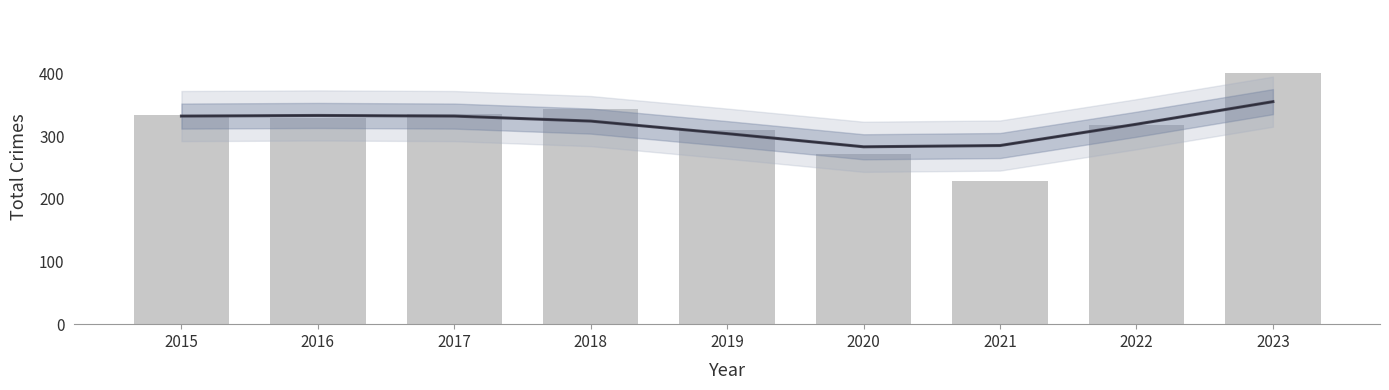

At 2021, list the series in order from largest to smallest.

Trend, Annual Total